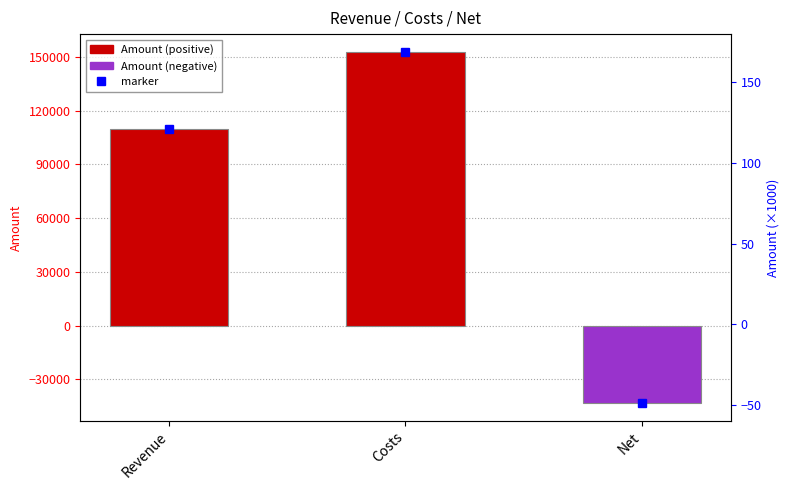

Does the chart contain any negative values?

Yes